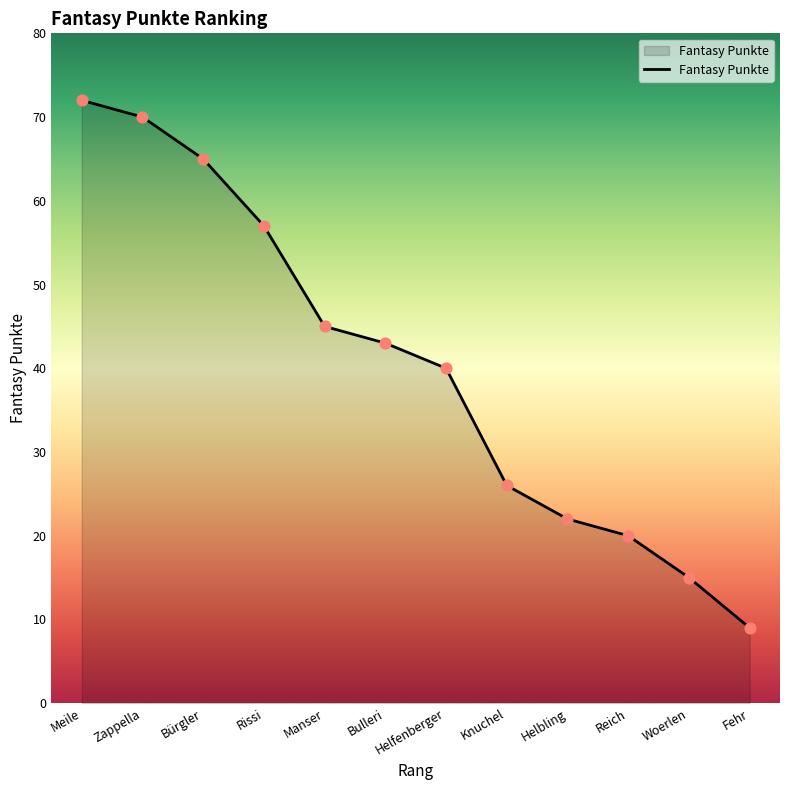

Between Helfenberger and Zappella, which is larger?

Zappella